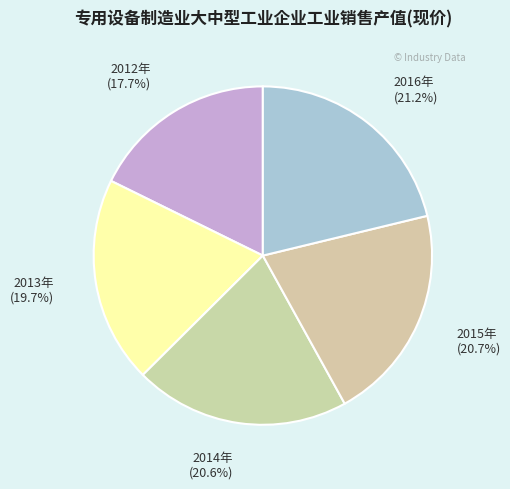

True or false: 2014年 accounts for 21% of the total.

True